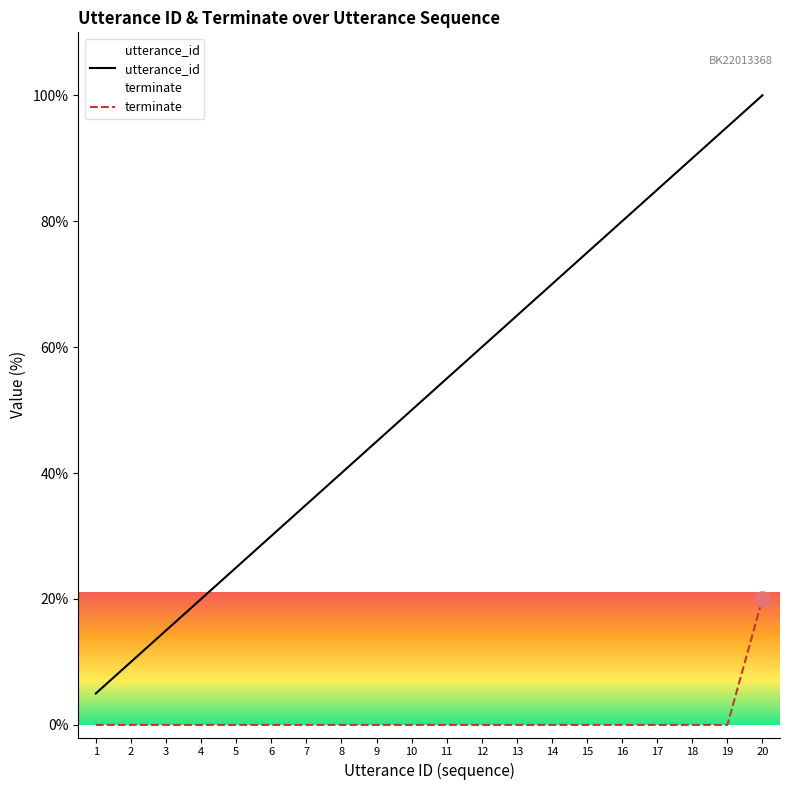

What are all the series names shown in the legend?

utterance_id, terminate